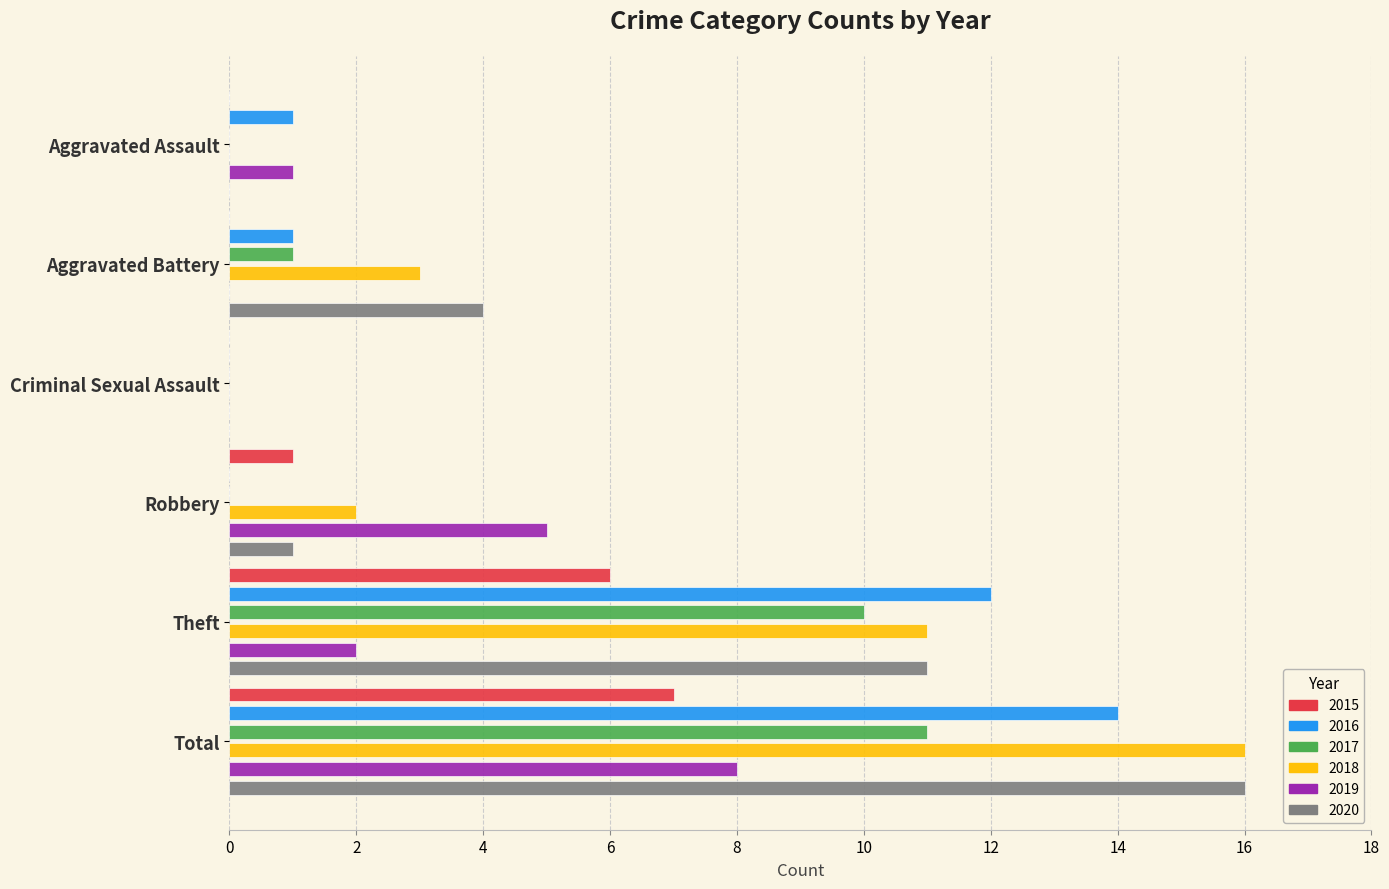

What position from the right is Aggravated Assault?

6